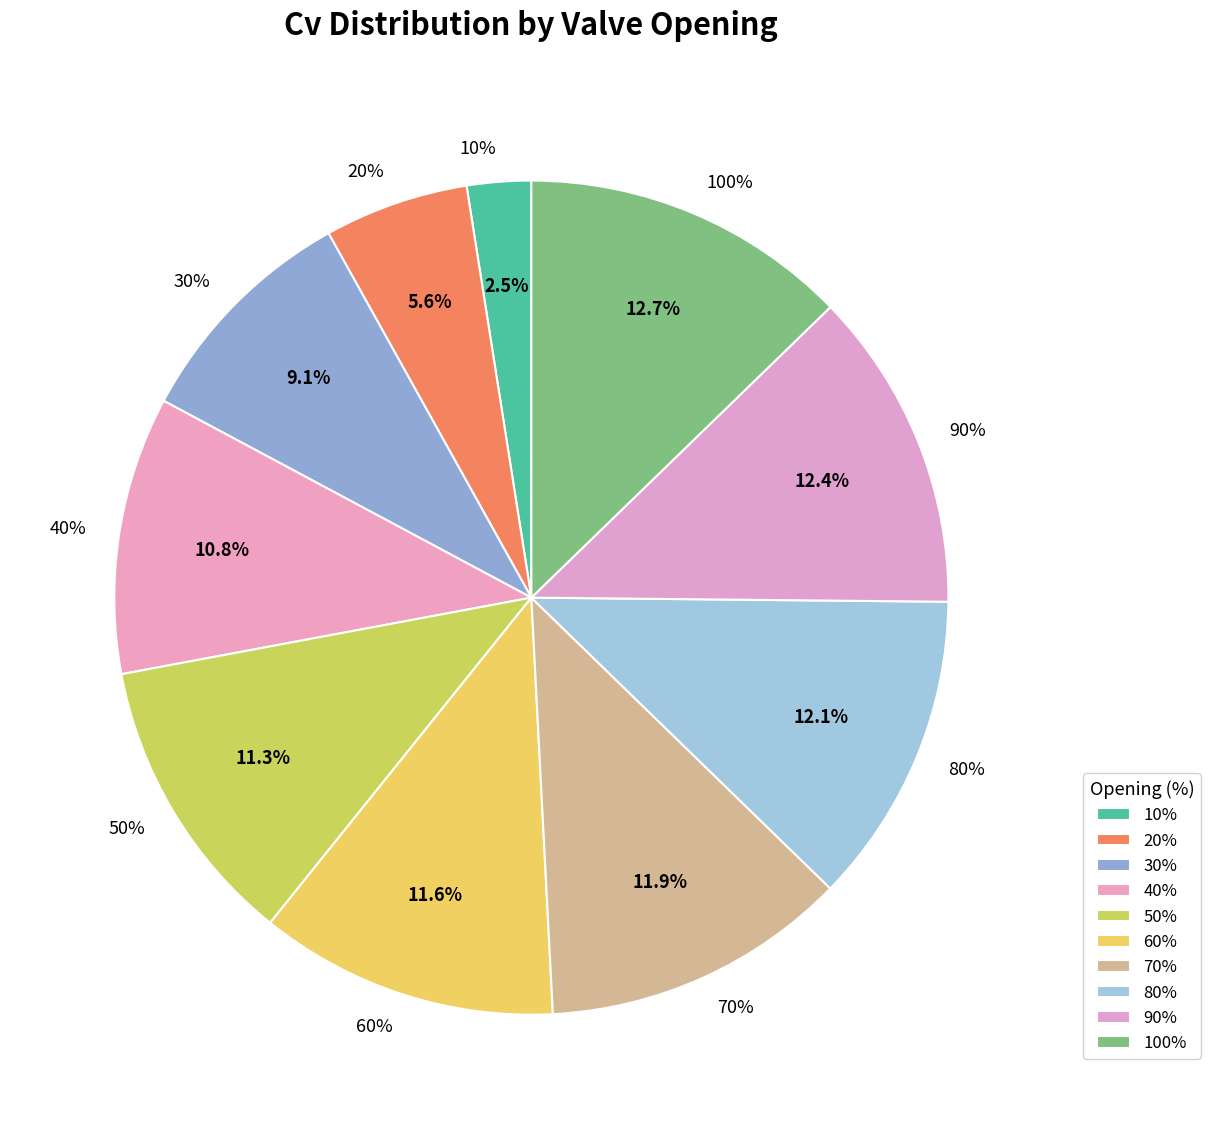

How much of the chart is everything except 20%?

94.4%